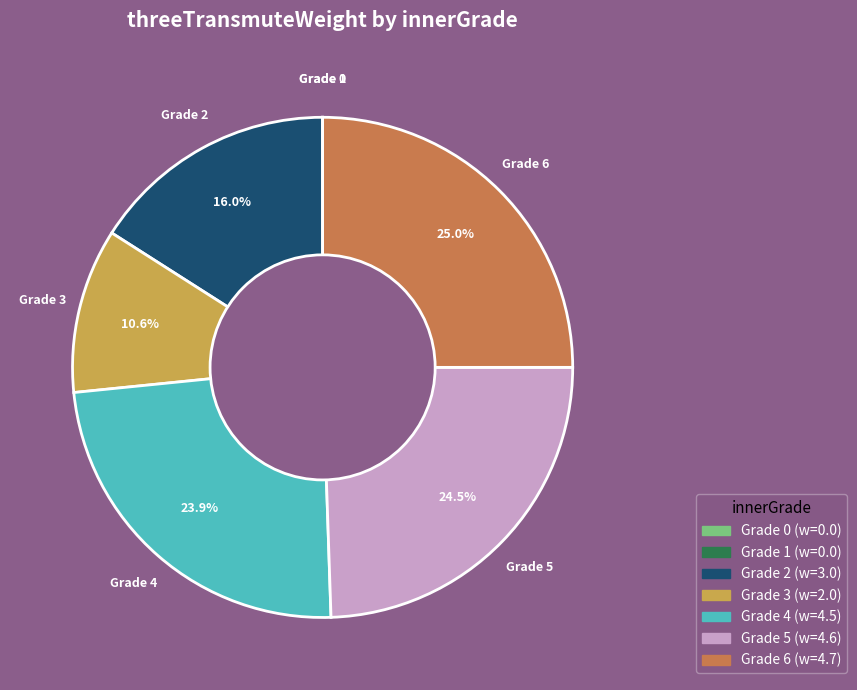

Is there any slice that represents more than half of the pie?

No